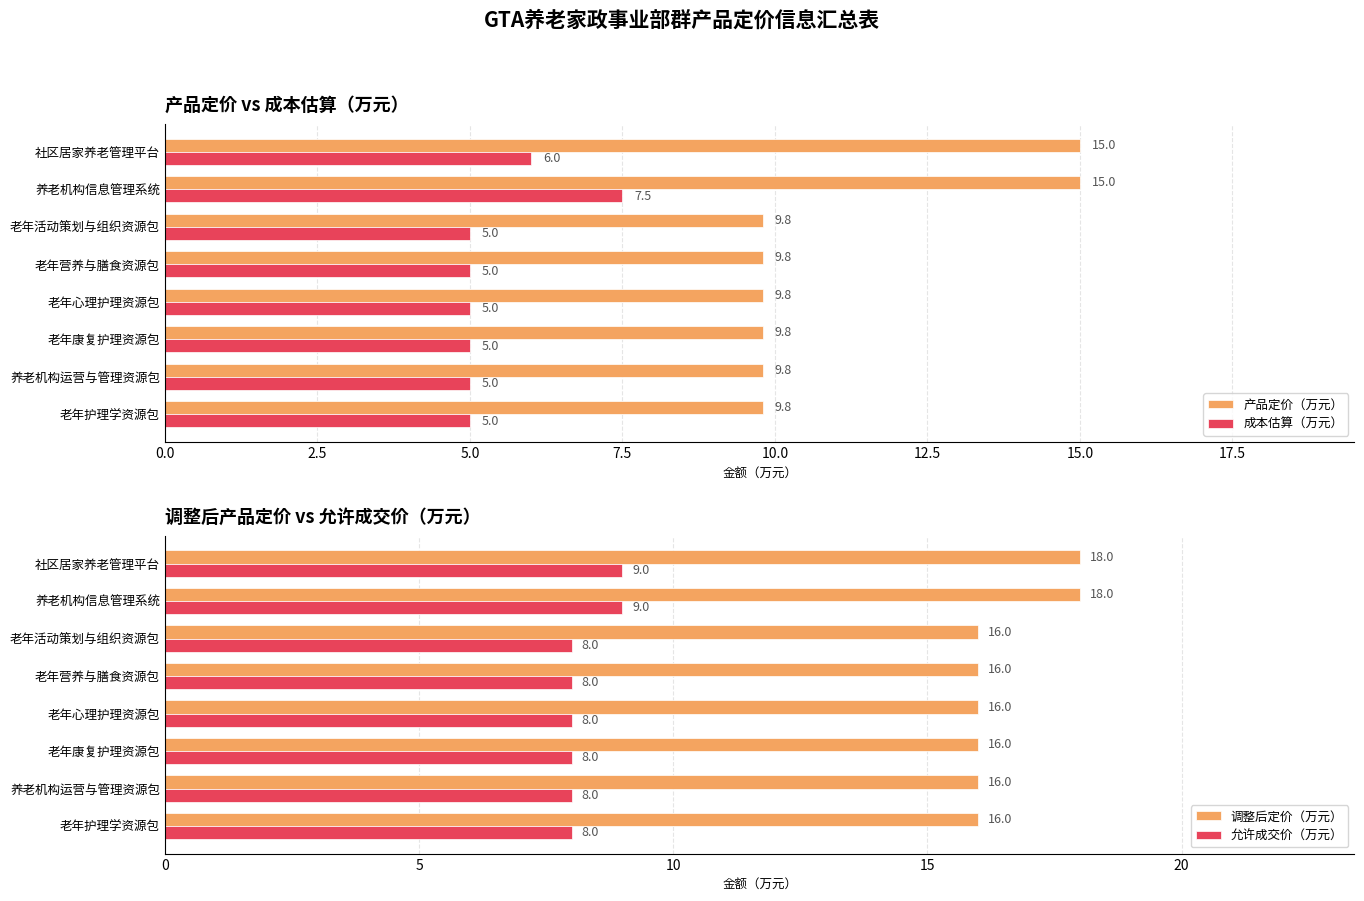

What is the difference between the maximum and minimum values in the 产品定价（万元） series?

5.2